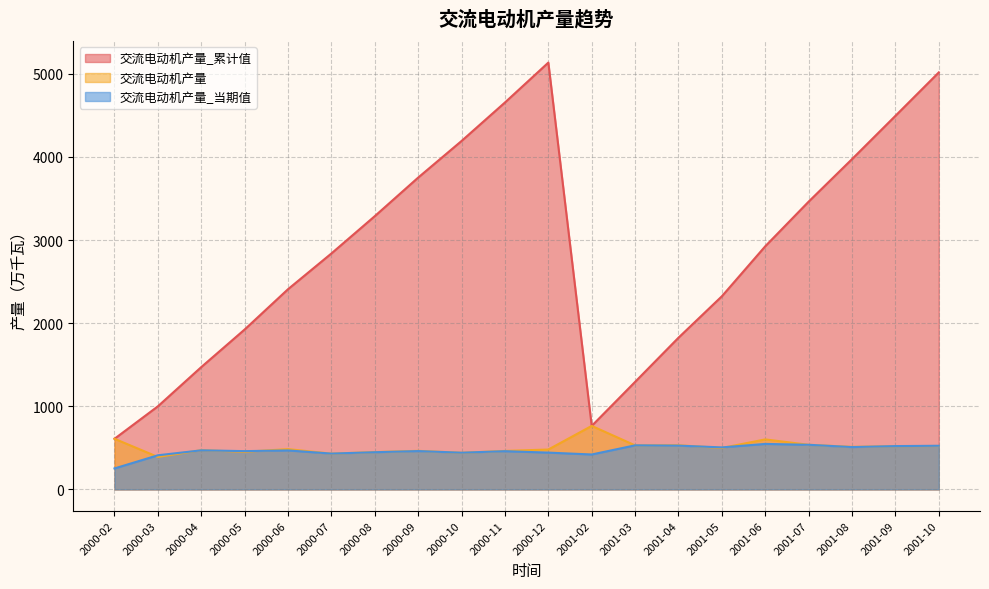

At how many categories does at least one series exceed 3939?

6